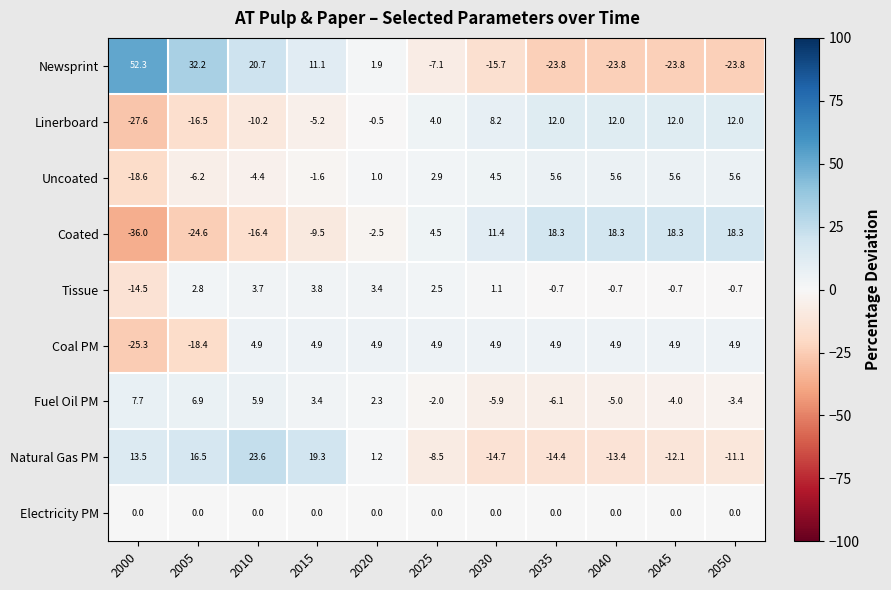

Which series has the largest total across all categories?

Coal PM